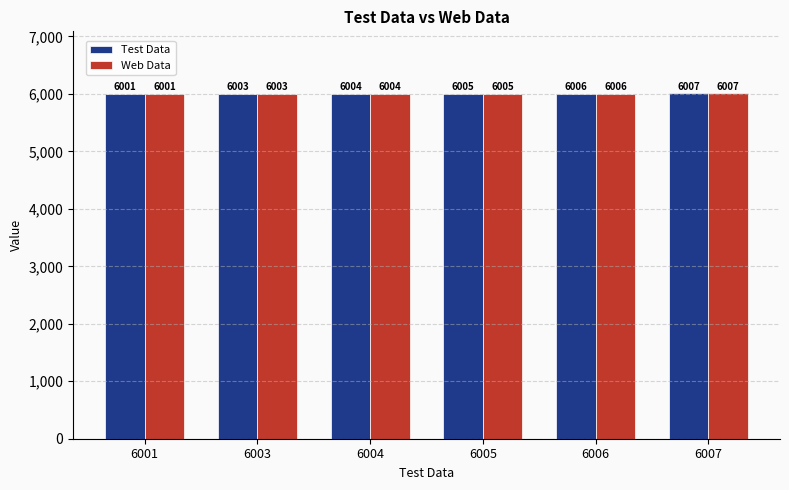

What is the minimum value for Web Data?

6001